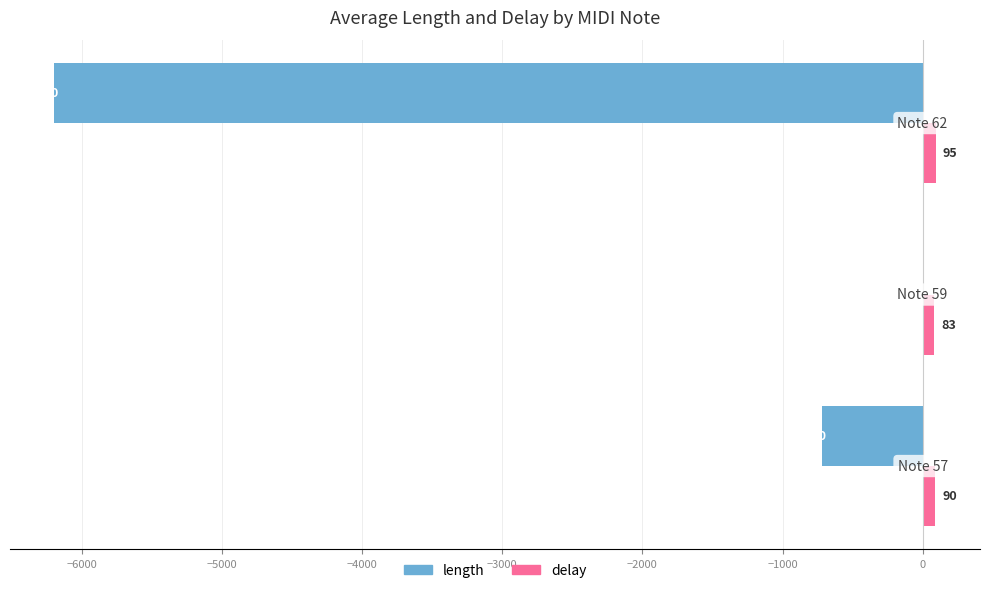

What is the maximum value for delay?

95